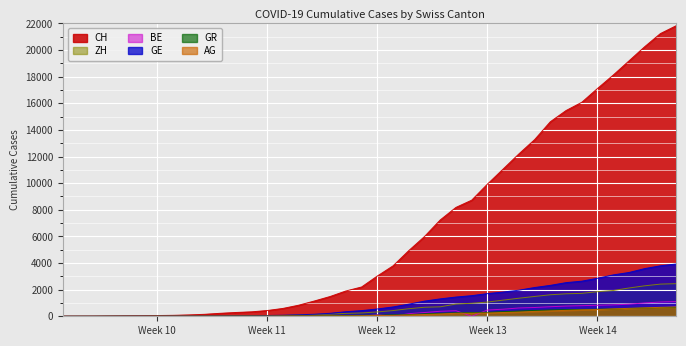

How many categories are shown in the chart?

40